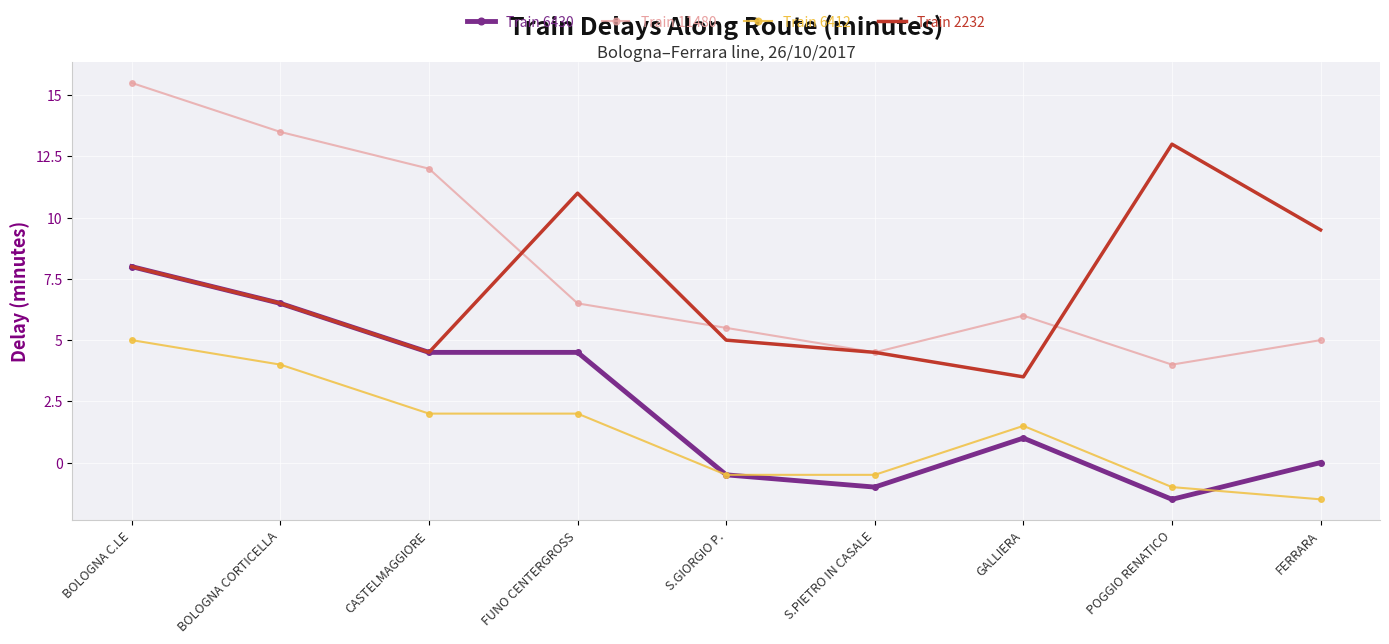

What is the approximate value of Train 6412 at BOLOGNA C.LE?

5.0